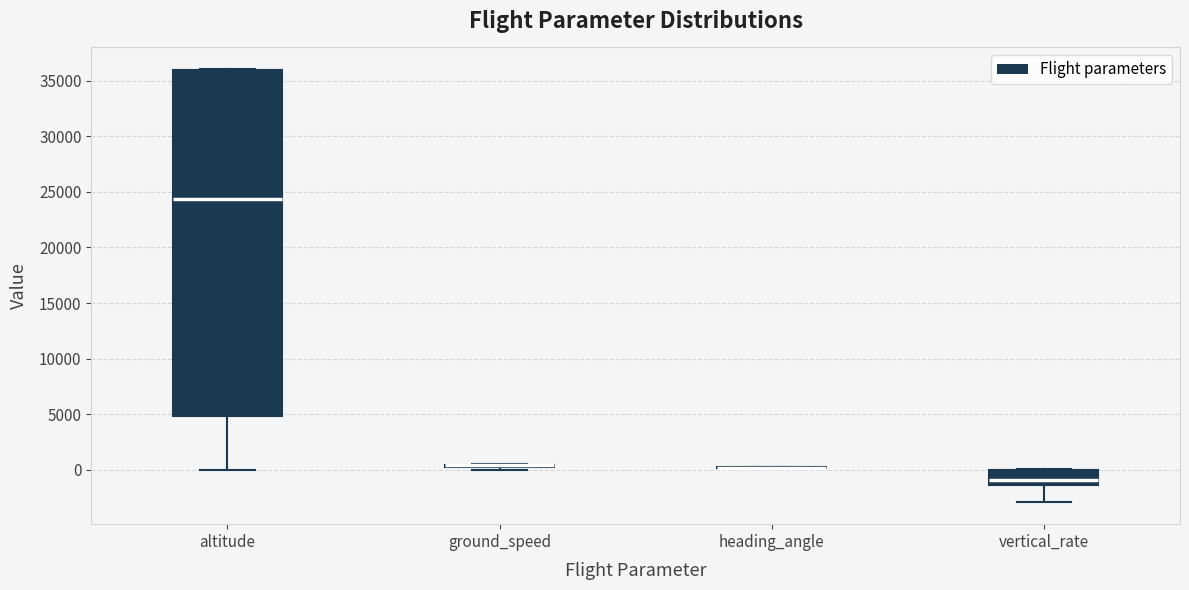

Where does the lower whisker of the box for altitude end on the y-axis? The values are not printed on the chart, so give them approximately, as read against the axis.

0